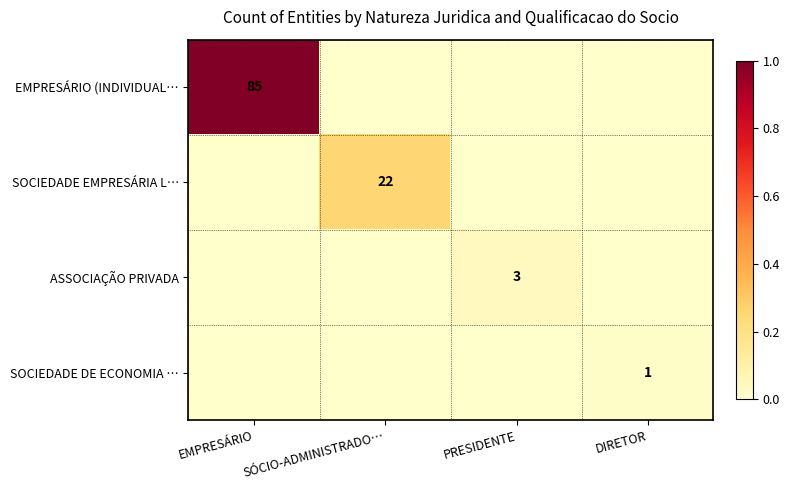

True or false: SOCIEDADE DE ECONOMIA … has a value of 2 at DIRETOR.

False